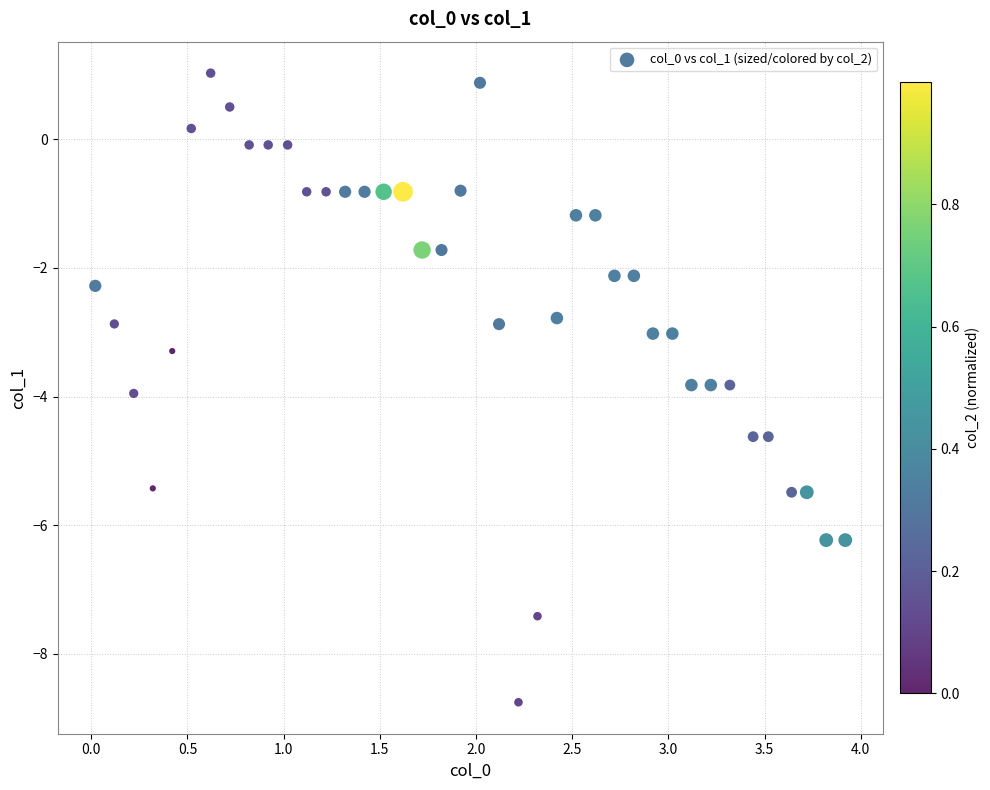

What is the range of X values (max minus min)?

3.9